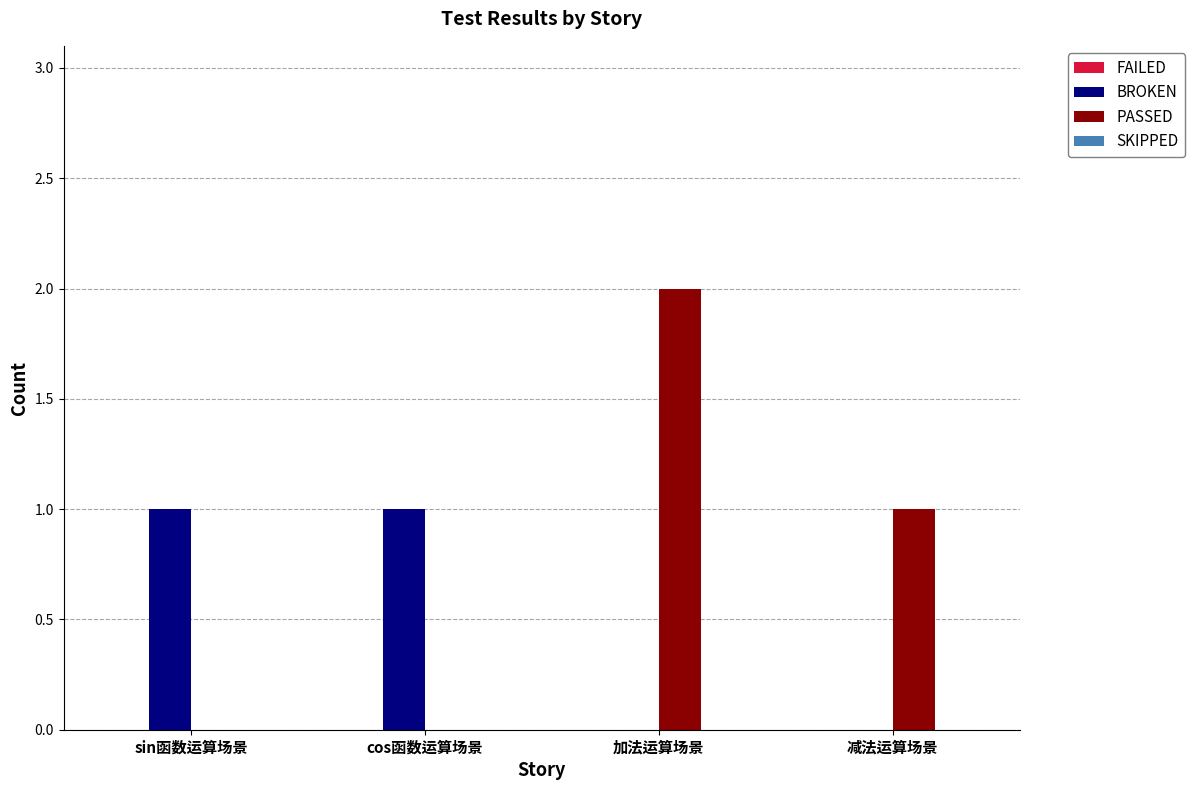

Is it true that PASSED equals 1 at 减法运算场景?

True